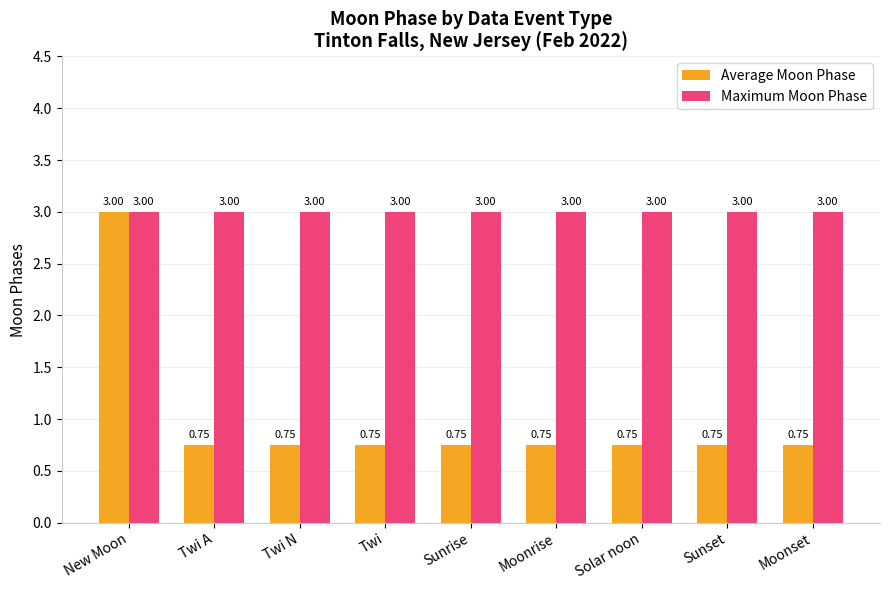

Which series has the largest total across all categories?

Maximum Moon Phase